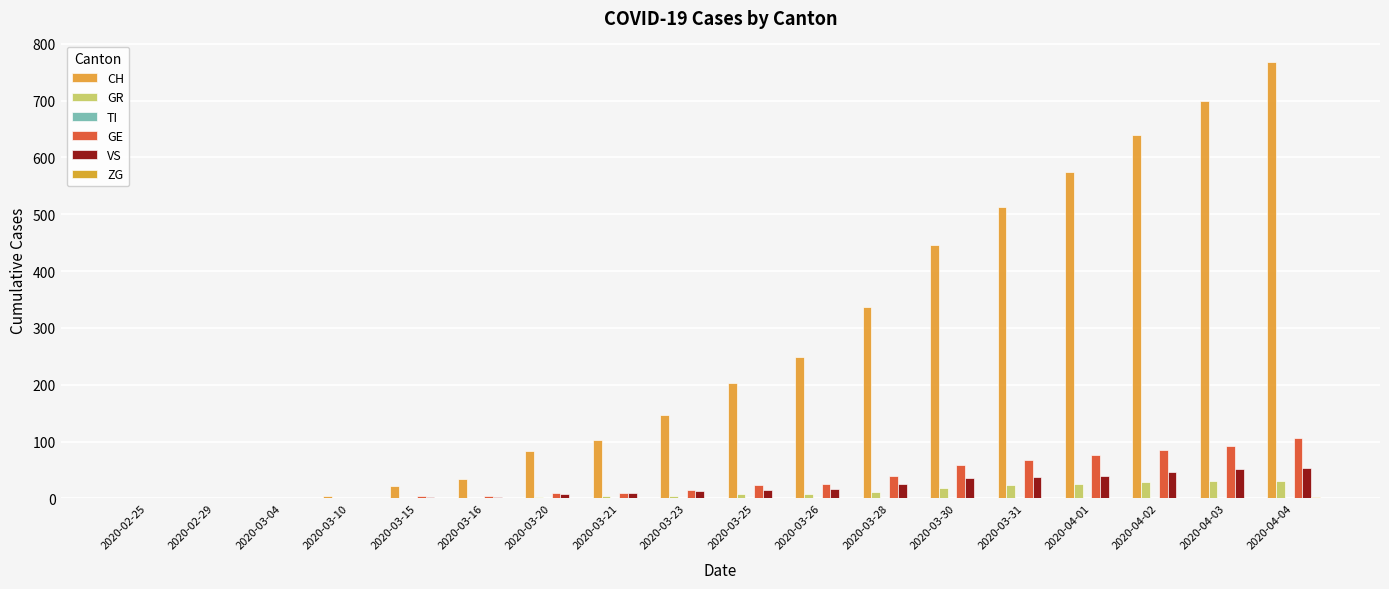

Which series has the largest total across all categories?

CH